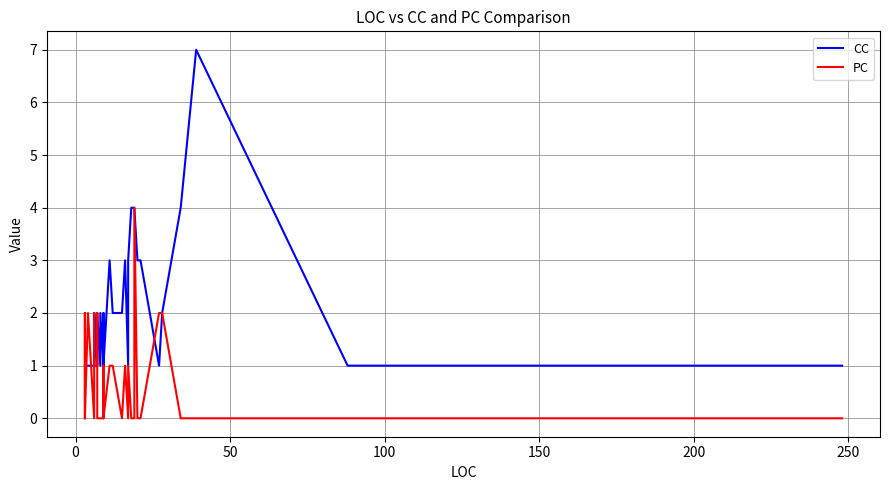

How many interior local valleys does the PC series have?

4